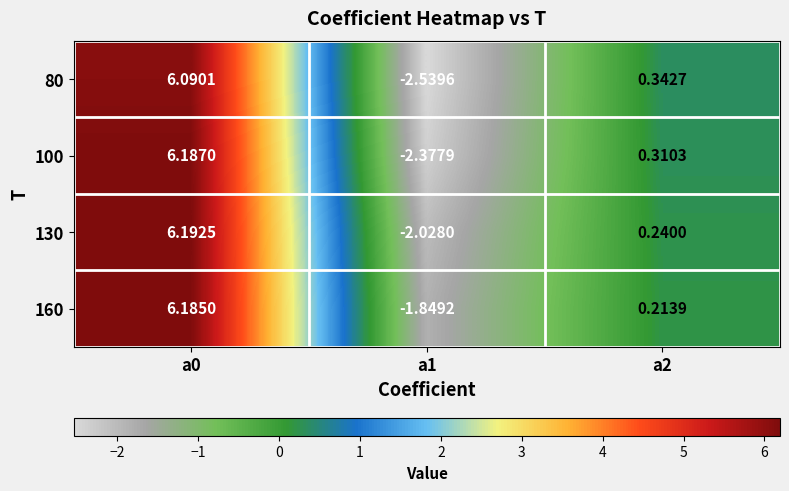

Which category has the lowest value across all series?

a1